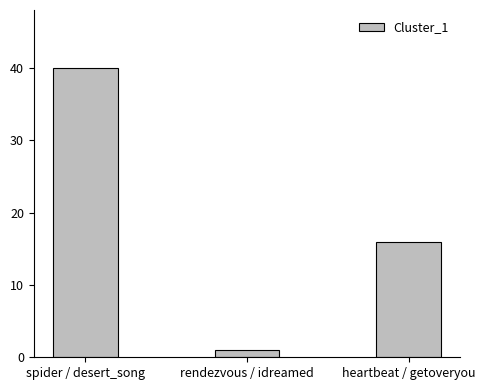

Between rendezvous / idreamed and heartbeat / getoveryou, which is larger?

heartbeat / getoveryou